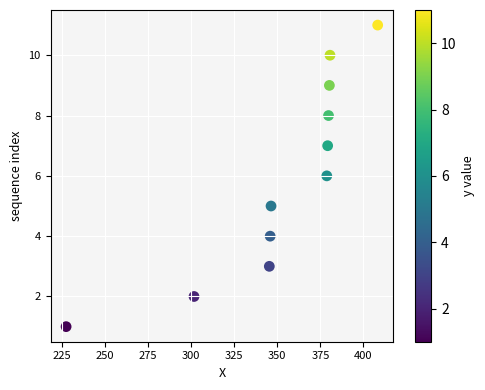

What is the average Y value?

6